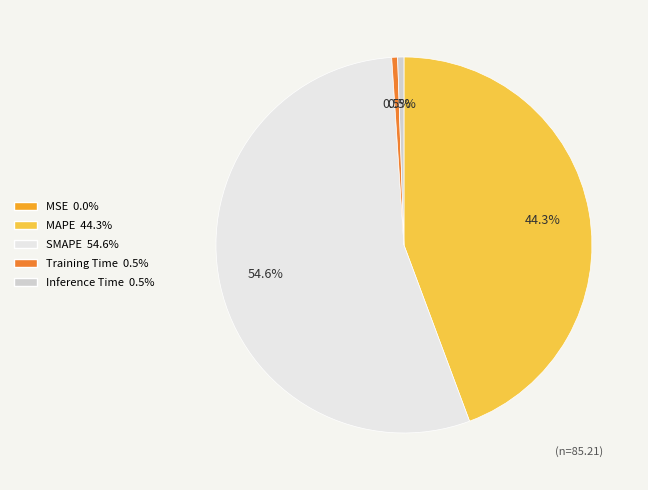

What is the total percentage of SMAPE and Inference Time?

55.2%